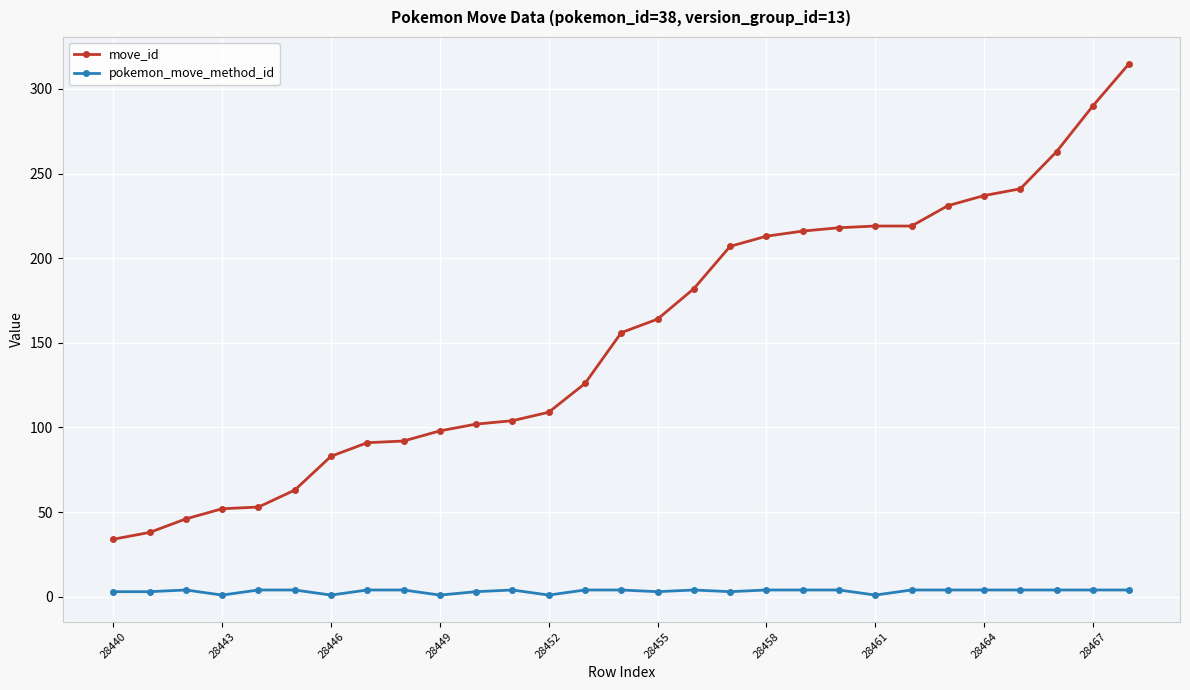

What is the difference between the second highest and minimum values in the pokemon_move_method_id series?

3